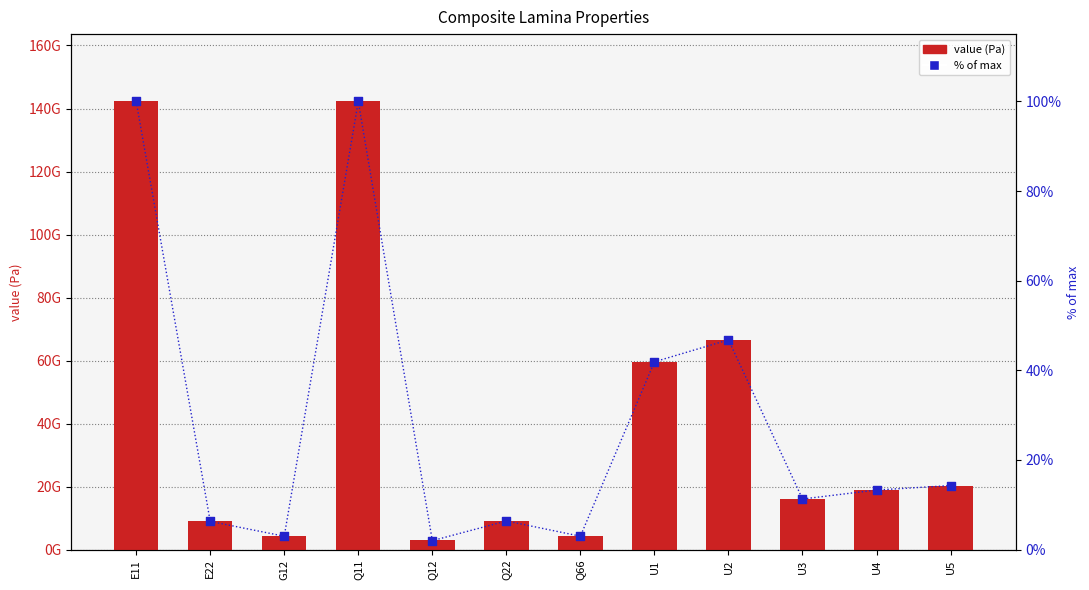

At how many categories does at least one series exceed 12532462656?

7